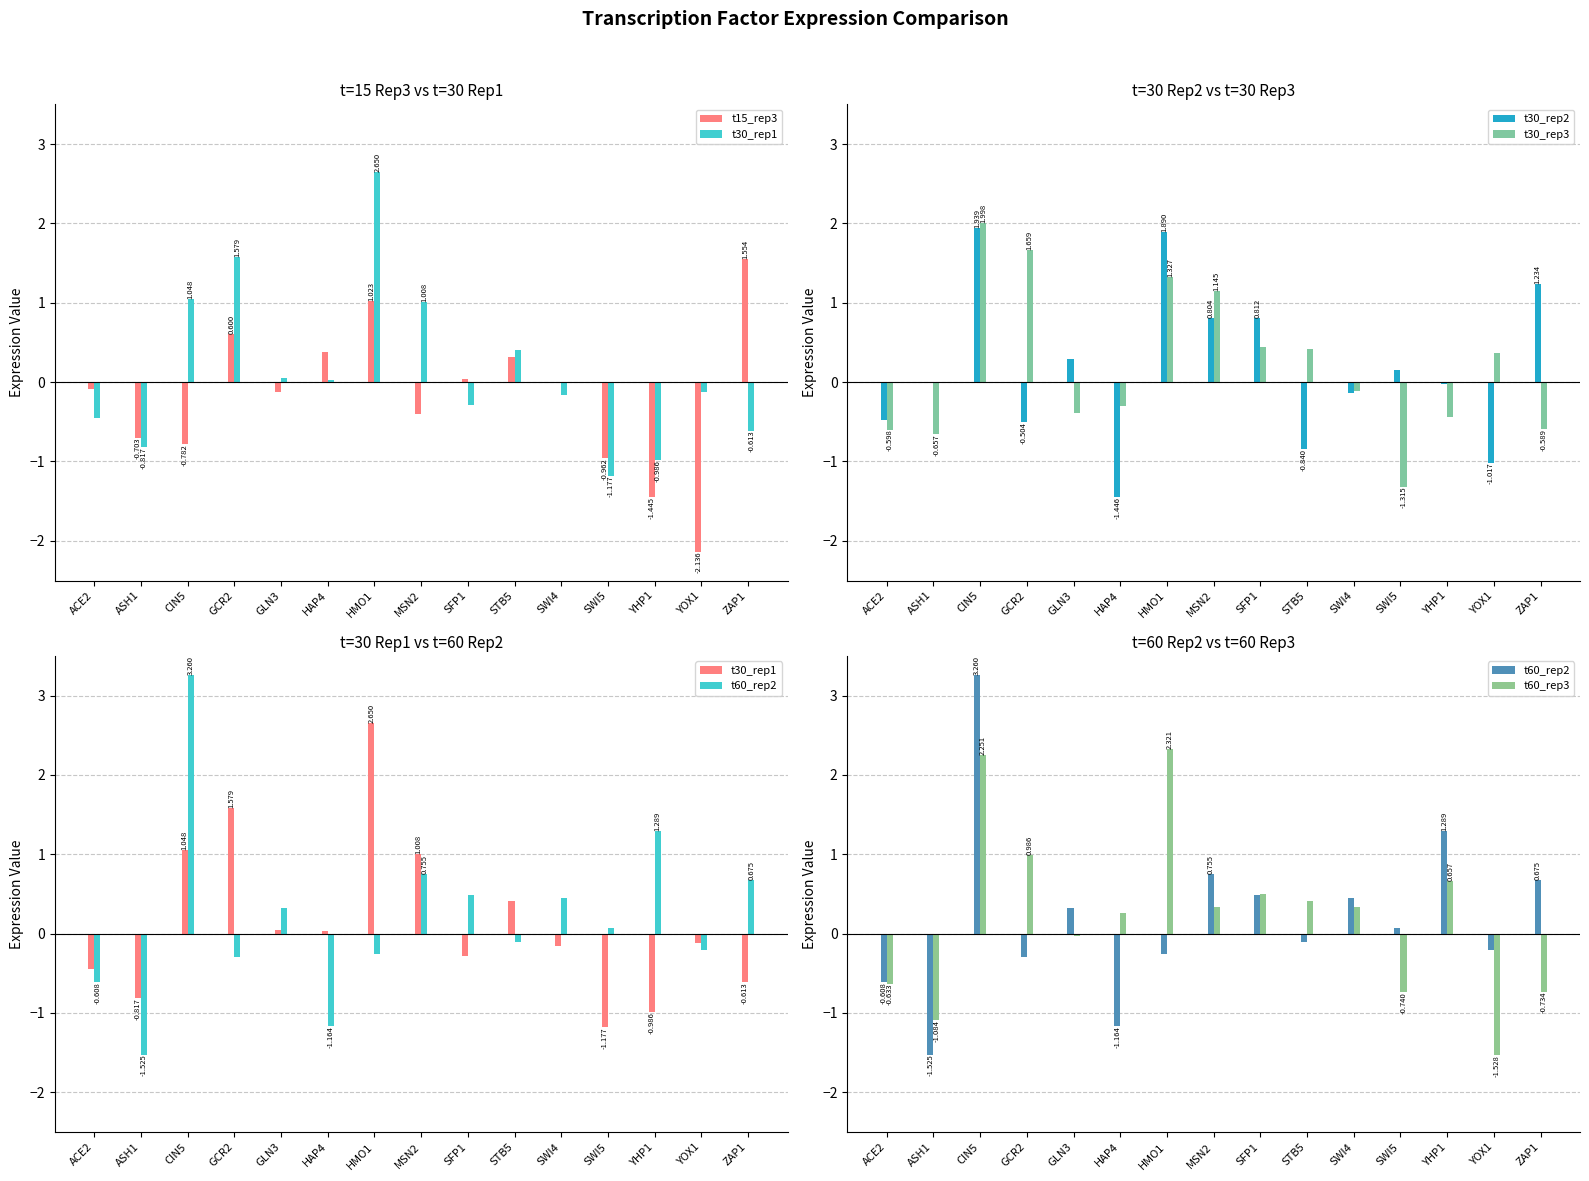

Which series changed the most between ASH1 and YHP1?

t60_rep2